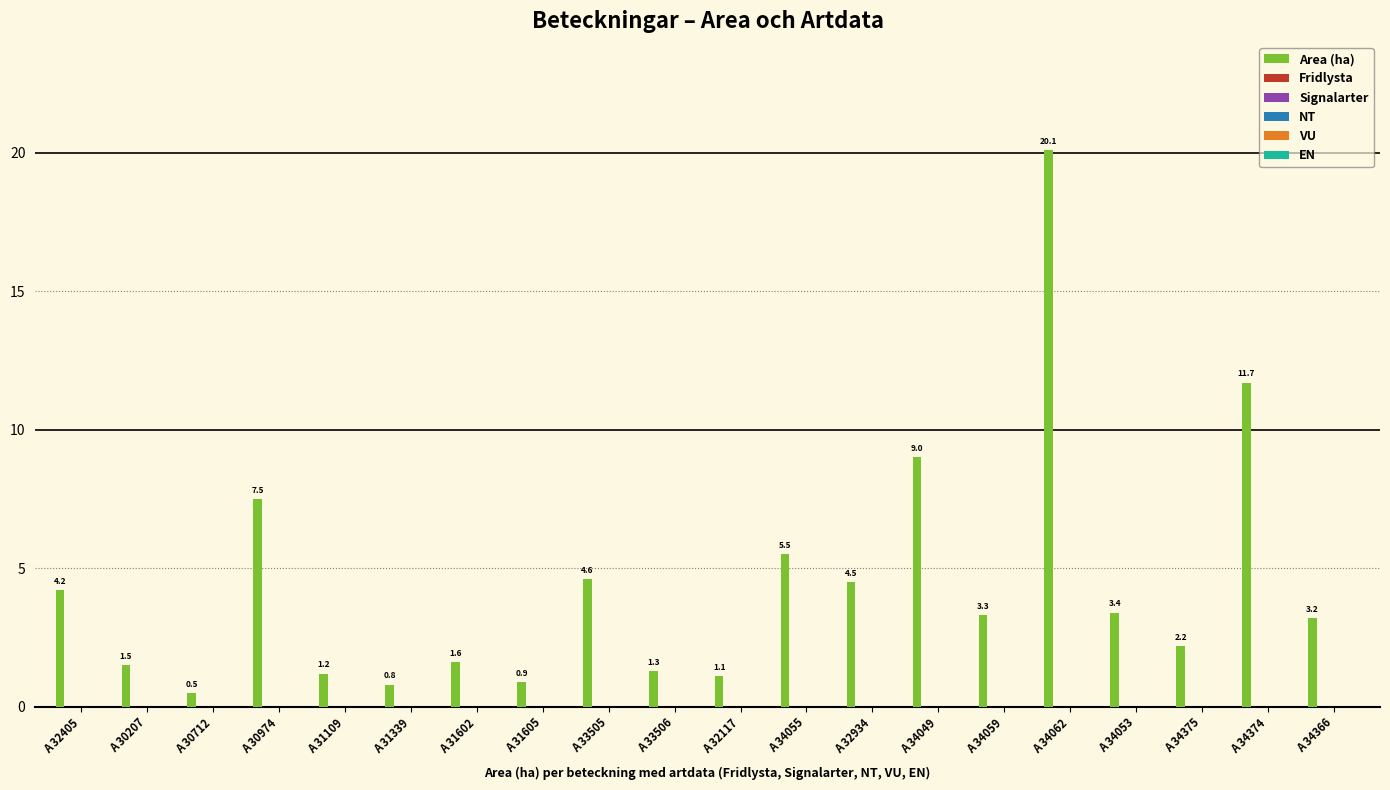

What is the value of the 11th bar from the left?

1.1